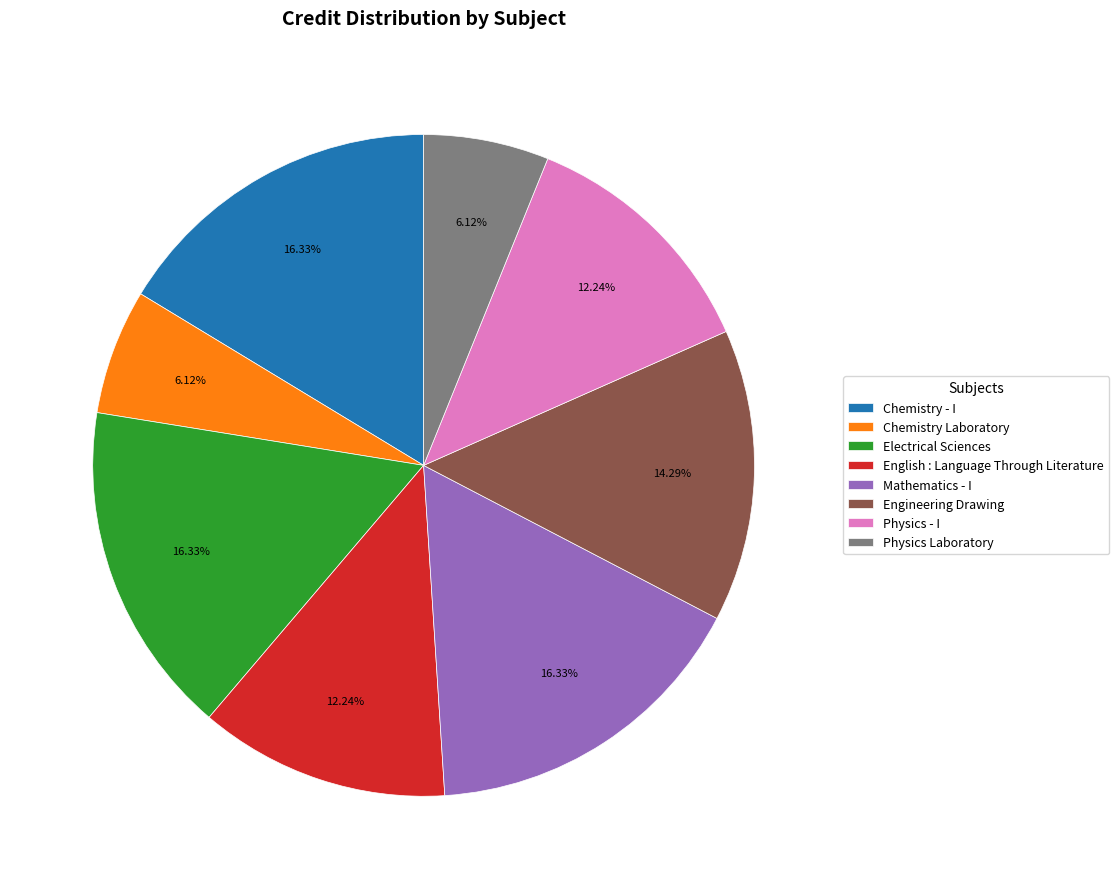

Is it true that Physics Laboratory is 17% of the pie?

False